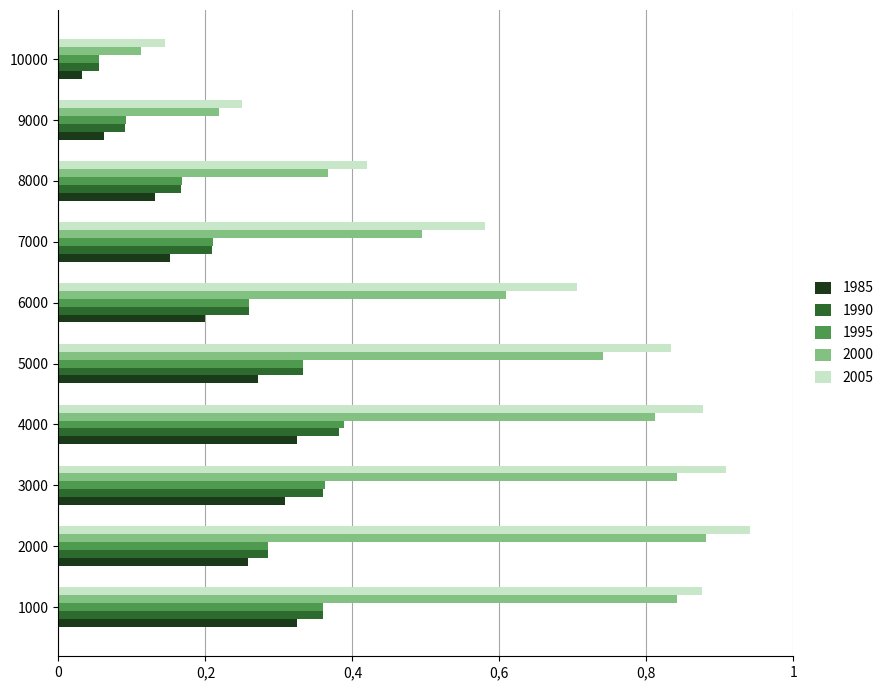

What are all the series names shown in the legend?

1985, 1990, 1995, 2000, 2005